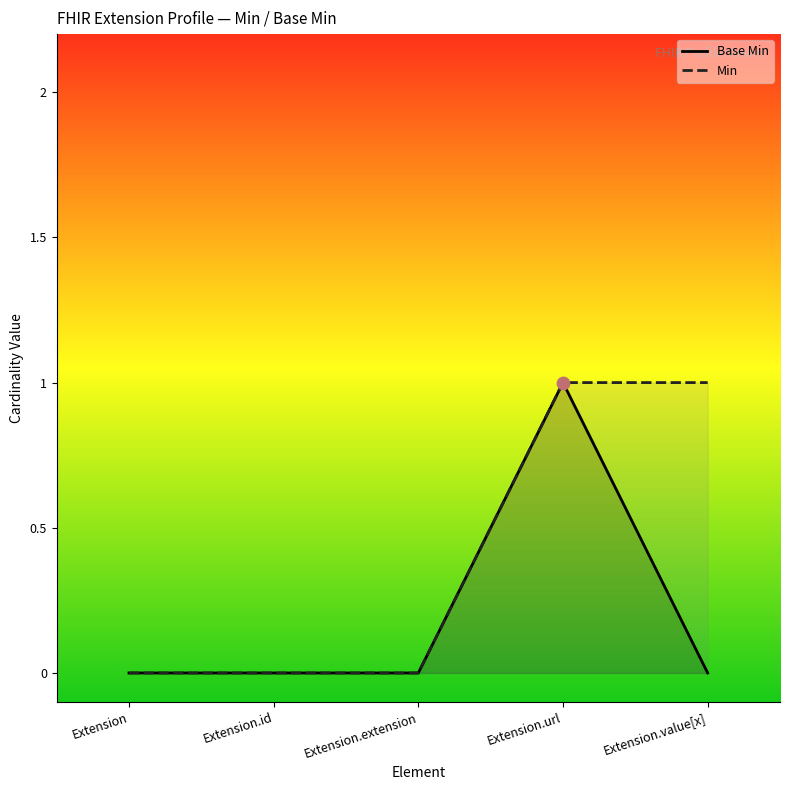

At which category is the sum across all series the highest?

Extension.url